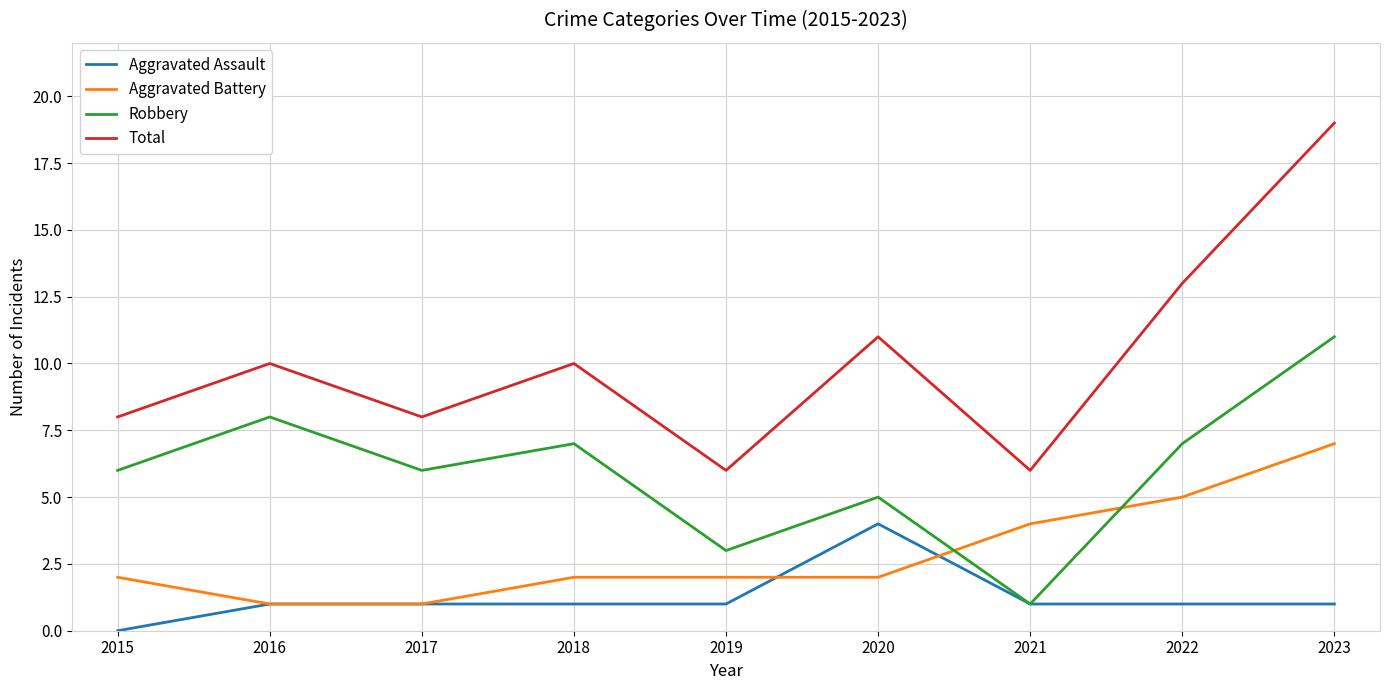

What is the difference between the highest and lowest values at 2023?

18